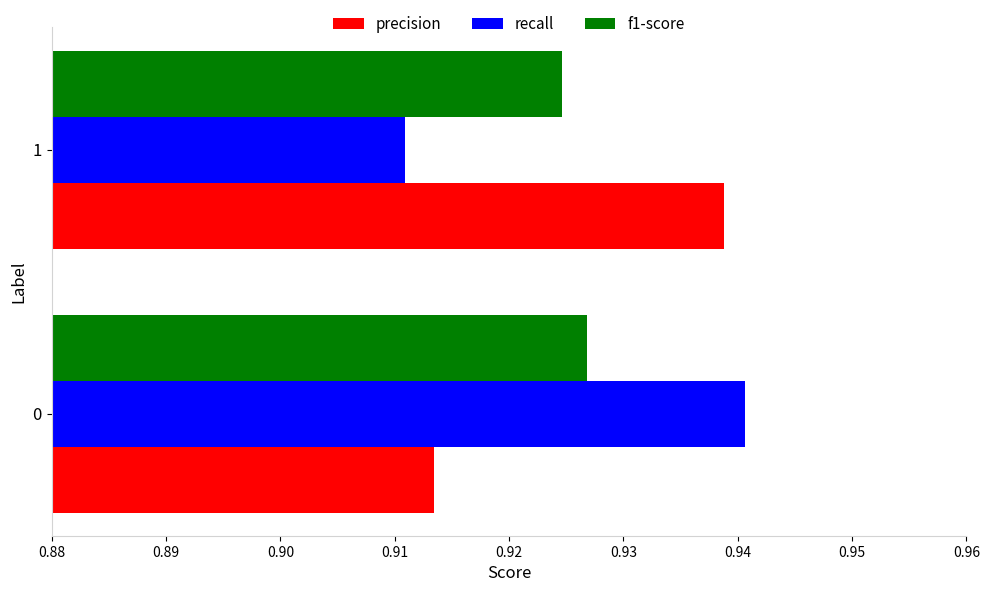

Rank the categories by precision value from highest to lowest.

1, 0